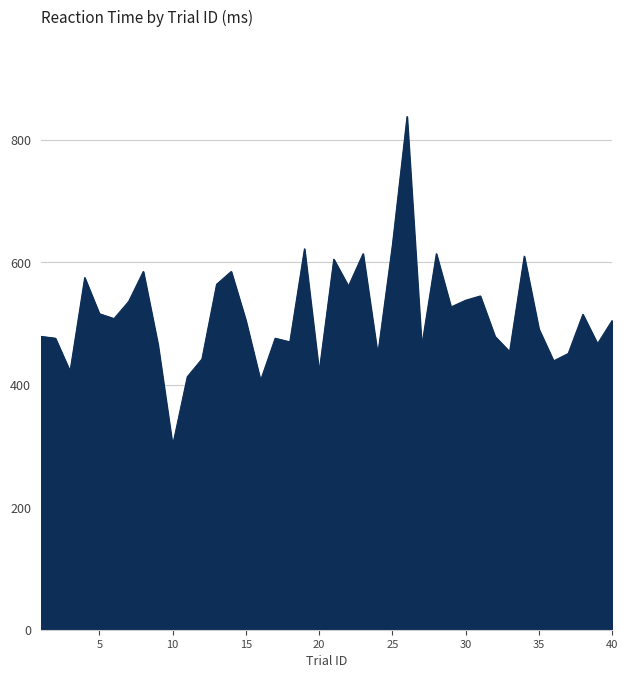

What is the minimum value shown in the chart?

301